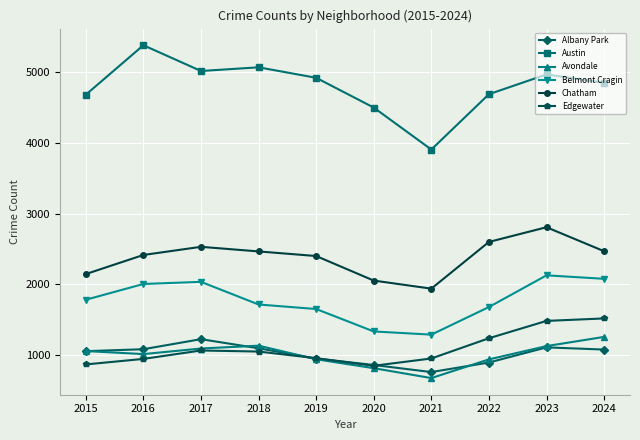

Which series has the largest total across all categories?

Austin